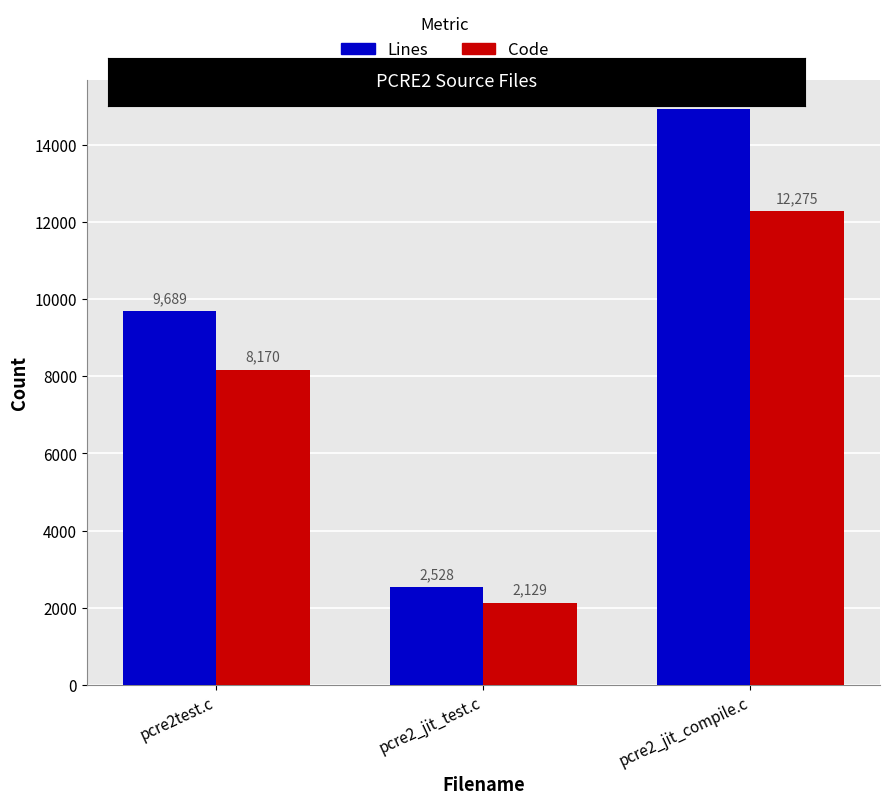

What is the lowest value of the Lines series?

2528